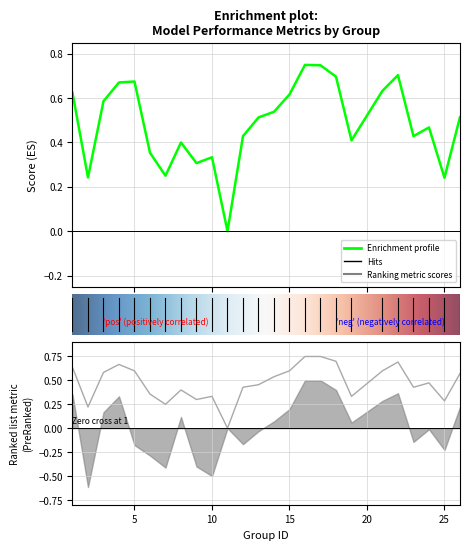

Is this an area chart (filled region under the line)?

No